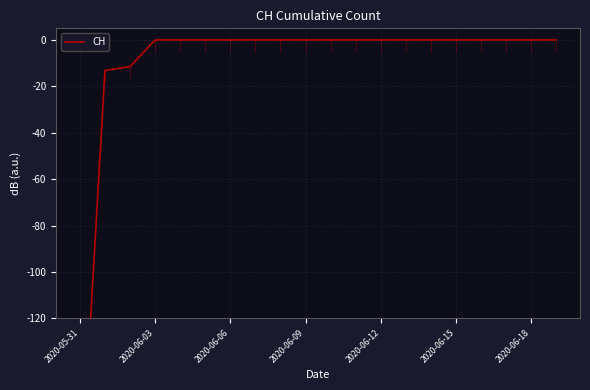

What is the difference between the maximum and minimum values?

200.0